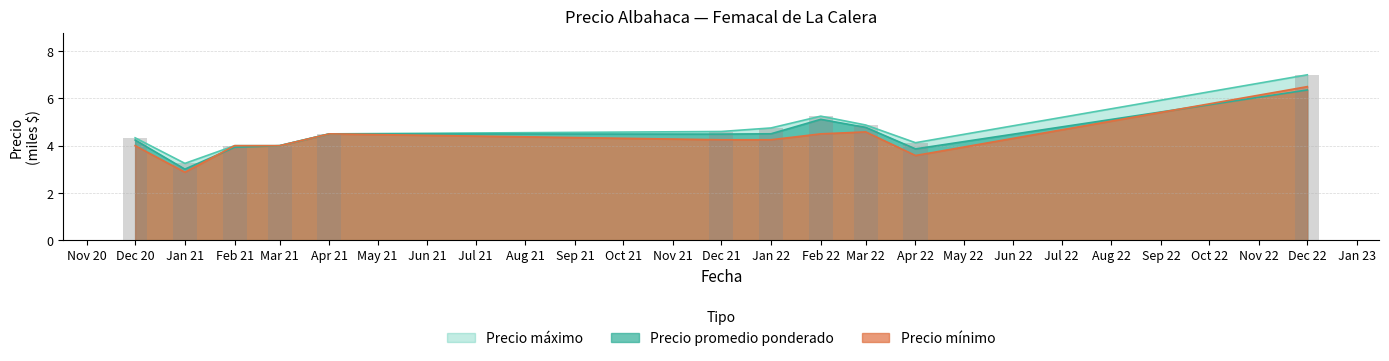

The value of Precio promedio ponderado at Jan 21 is 0.6. True or false?

False